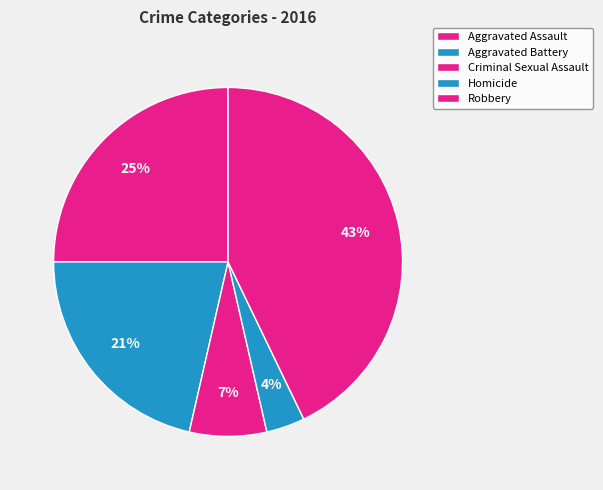

Count the number of slices in the pie.

5